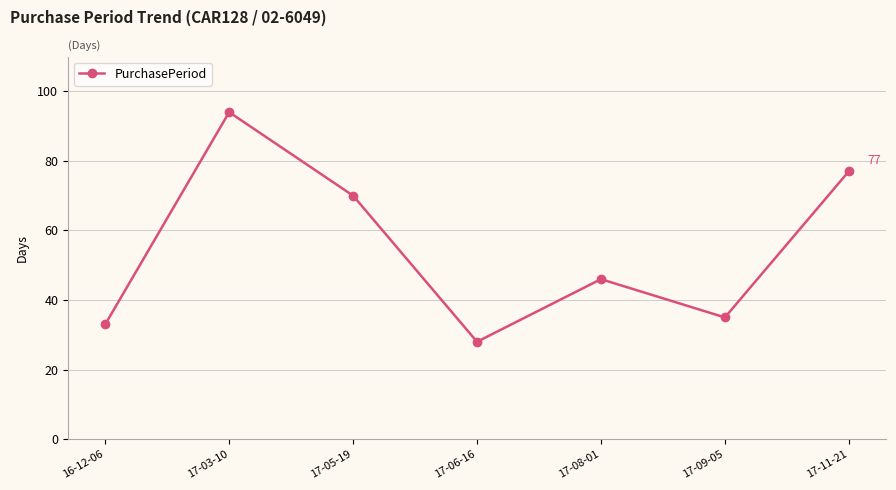

List the labels in order of value, largest first.

17-03-10, 17-11-21, 17-05-19, 17-08-01, 17-09-05, 16-12-06, 17-06-16